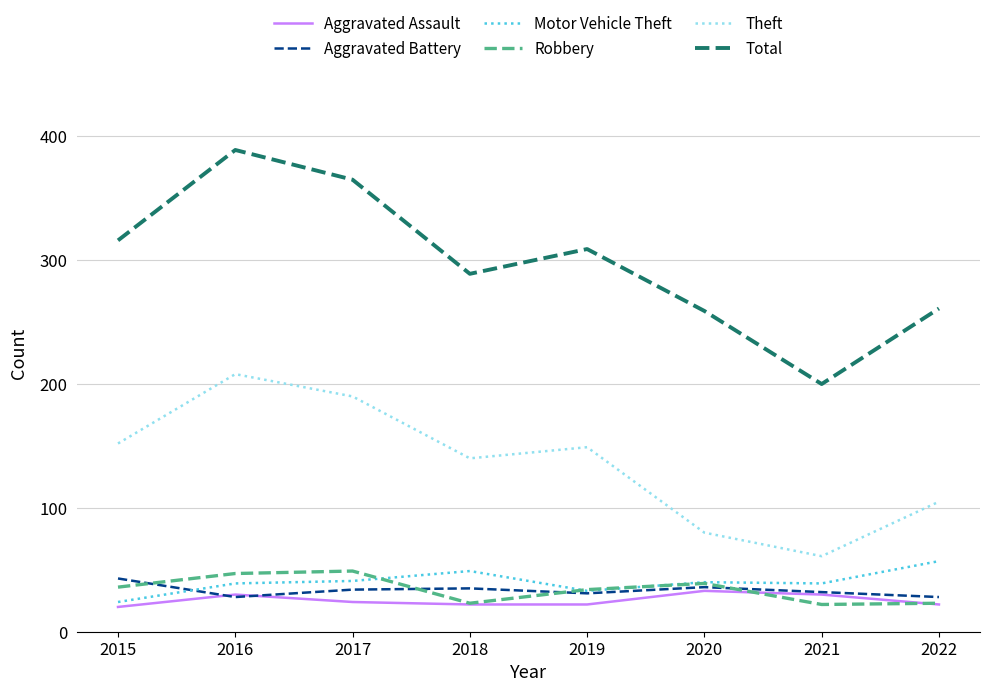

Between which two adjacent categories do Robbery and Motor Vehicle Theft first intersect?

2017 and 2018